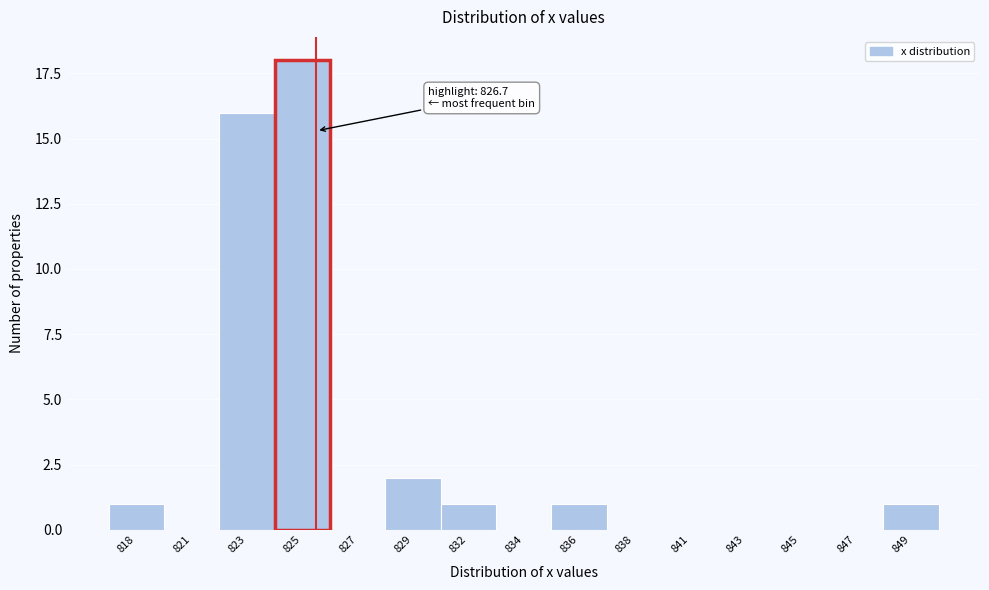

Is it true that the value at 843 is 9?

False